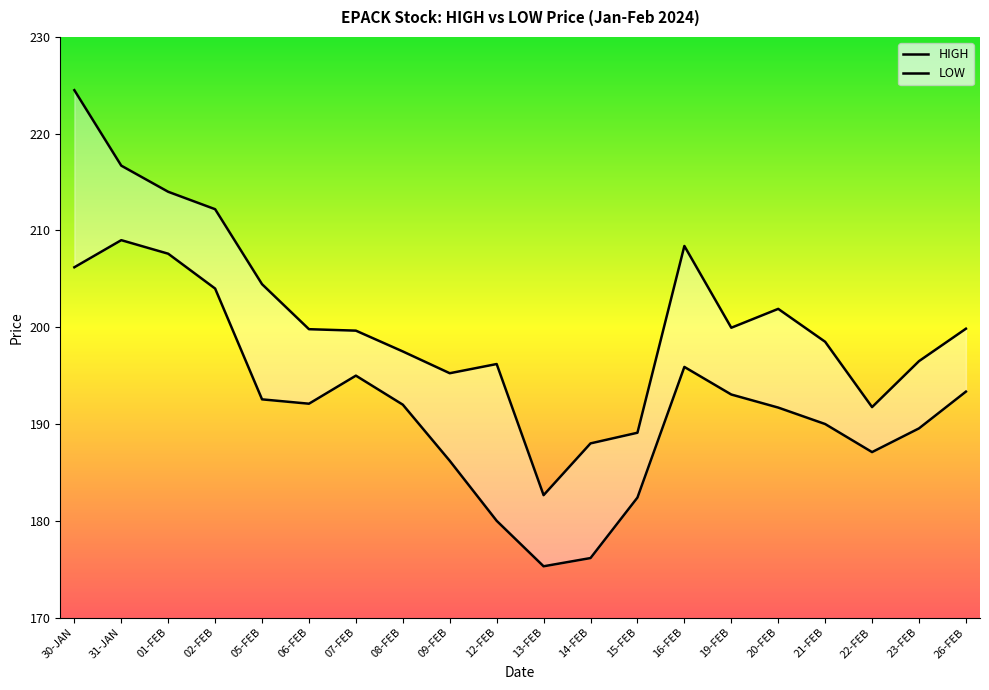

What is the average value of the HIGH series?

200.8